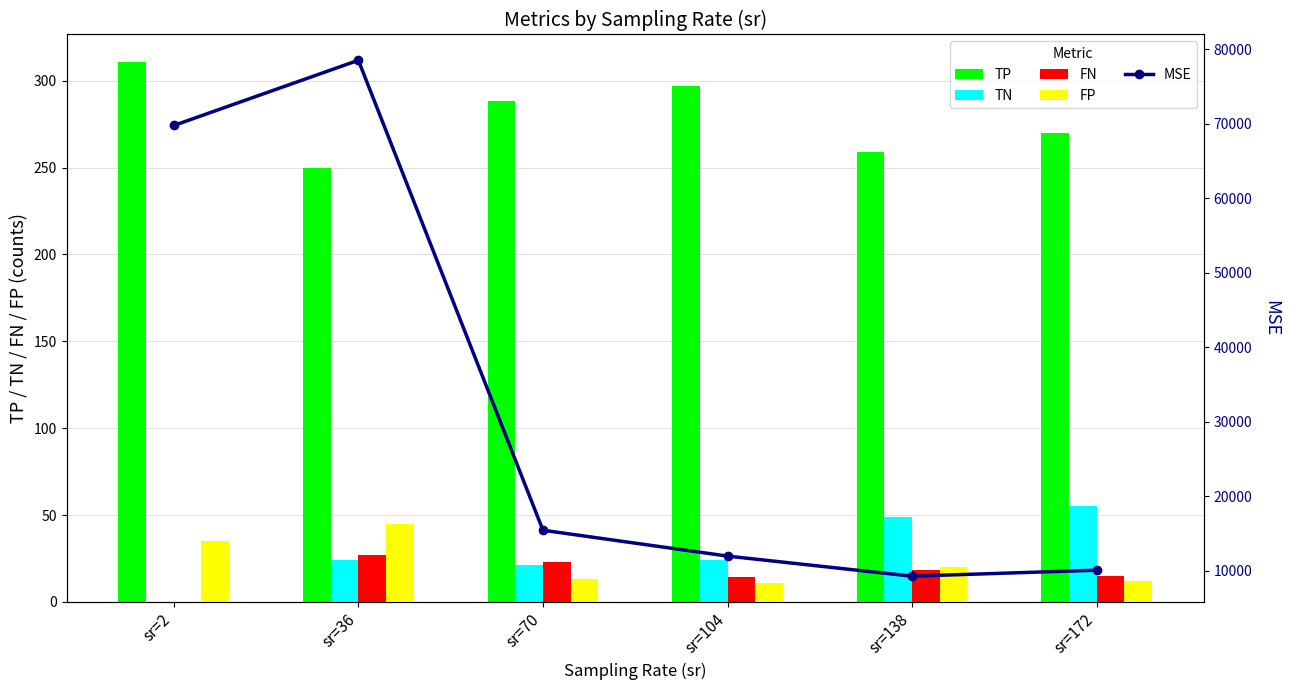

Which series has the largest total across all categories?

MSE